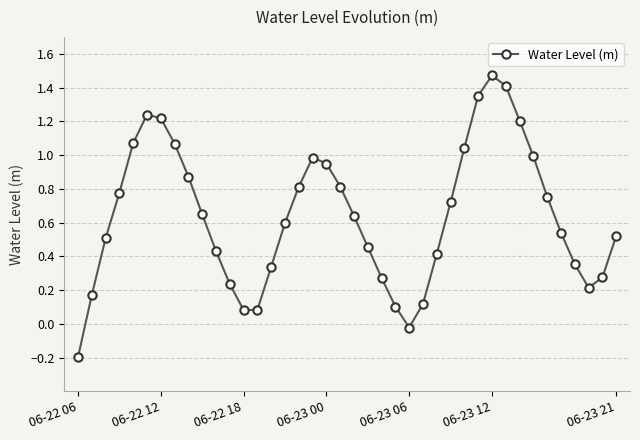

What is the difference between the second highest and minimum values?

1.6